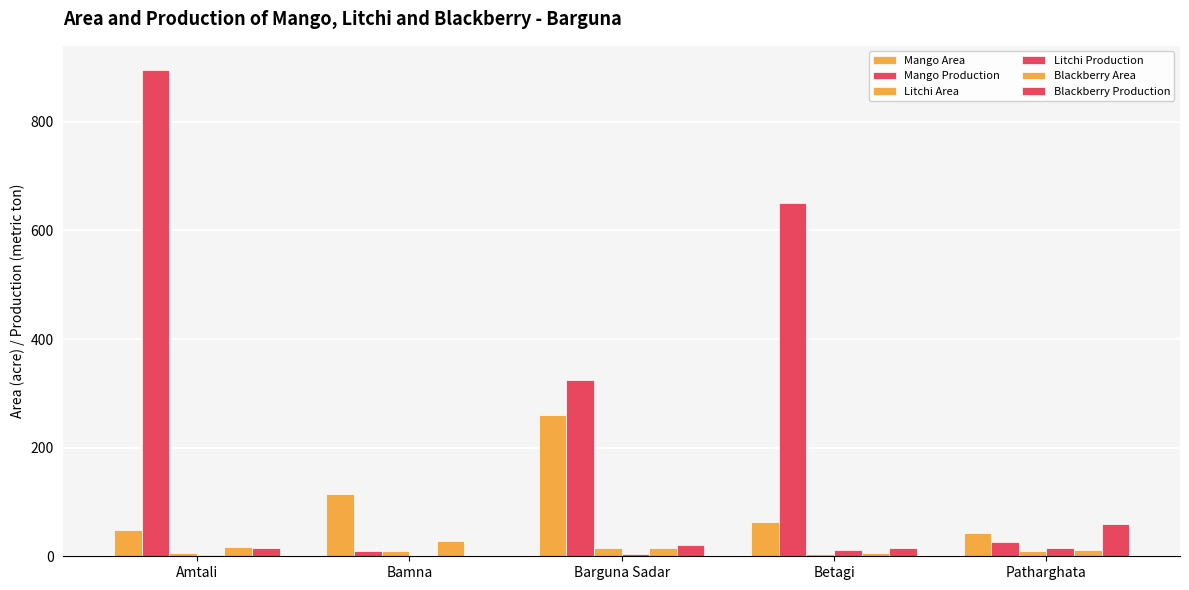

How many positive values does the Blackberry Production series have?

4